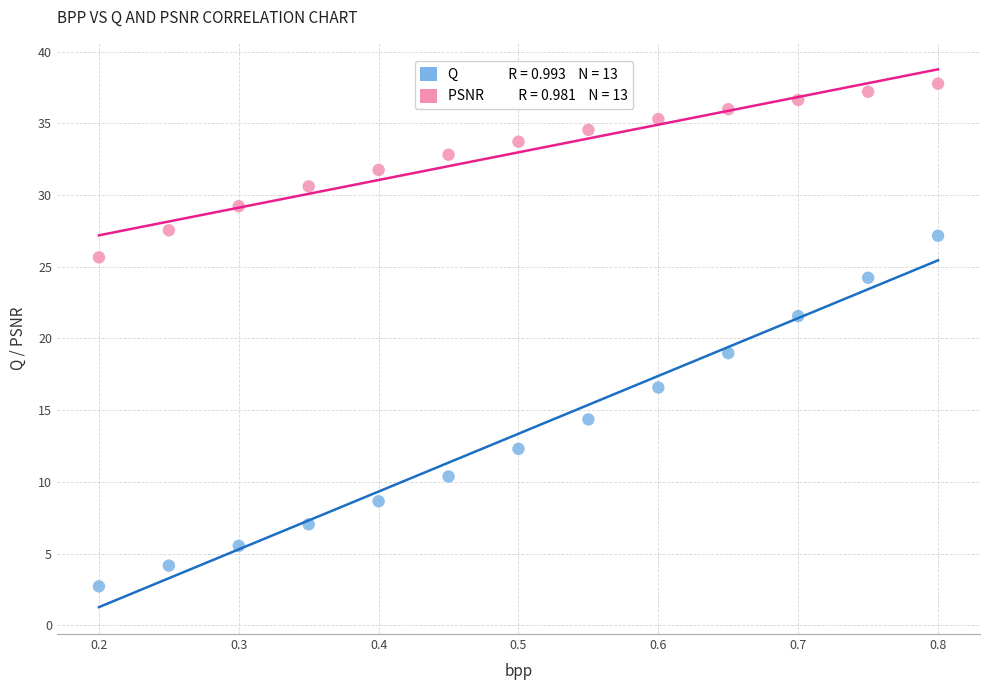

Across all data points, what is the range of Y values (max minus min)?

35.1